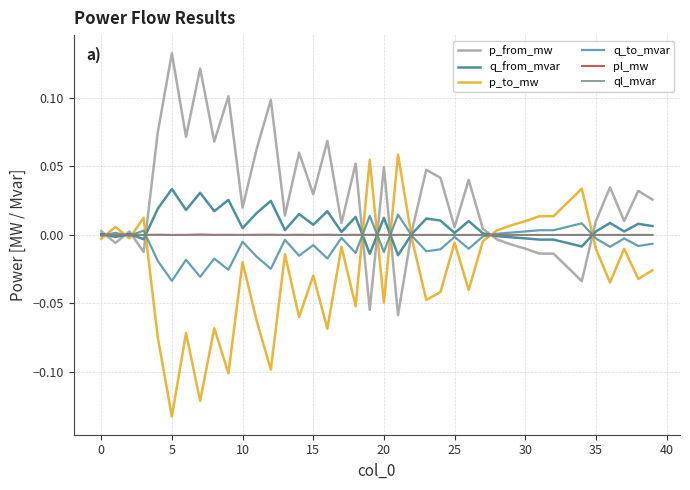

Reading left to right, extract all data points from this chart.

p_from_mw: 0.0	-0.0	0.0	-0.0	0.1	0.1	0.1	0.1	0.1	0.1	0.0	0.1	0.1	0.0	0.1	0.0	0.1	0.0	0.1	-0.1	0.0	-0.1	0.0	0.0	0.0	0.0	0.0	0.0	-0.0	-0.0	-0.0	-0.0	-0.0	-0.0	-0.0	0.0	0.0	0.0	0.0	0.0
q_from_mvar: 0.0	-0.0	0.0	-0.0	0.0	0.0	0.0	0.0	0.0	0.0	0.0	0.0	0.0	0.0	0.0	0.0	0.0	0.0	0.0	-0.0	0.0	-0.0	0.0	0.0	0.0	0.0	0.0	0.0	-0.0	-0.0	-0.0	-0.0	-0.0	-0.0	-0.0	0.0	0.0	0.0	0.0	0.0
p_to_mw: -0.0	0.0	-0.0	0.0	-0.1	-0.1	-0.1	-0.1	-0.1	-0.1	-0.0	-0.1	-0.1	-0.0	-0.1	-0.0	-0.1	-0.0	-0.1	0.1	-0.0	0.1	-0.0	-0.0	-0.0	-0.0	-0.0	-0.0	0.0	0.0	0.0	0.0	0.0	0.0	0.0	-0.0	-0.0	-0.0	-0.0	-0.0
q_to_mvar: -0.0	0.0	-0.0	0.0	-0.0	-0.0	-0.0	-0.0	-0.0	-0.0	-0.0	-0.0	-0.0	-0.0	-0.0	-0.0	-0.0	-0.0	-0.0	0.0	-0.0	0.0	-0.0	-0.0	-0.0	-0.0	-0.0	-0.0	0.0	0.0	0.0	0.0	0.0	0.0	0.0	-0.0	-0.0	-0.0	-0.0	-0.0
pl_mw: 0.0	0.0	0.0	0.0	0.0	0.0	0.0	0.0	0.0	0.0	0.0	0.0	0.0	0.0	0.0	0.0	0.0	0.0	0.0	0.0	0.0	0.0	0.0	0.0	0.0	0.0	0.0	0.0	0.0	0.0	0.0	0.0	0.0	0.0	0.0	0.0	0.0	0.0	0.0	0.0
ql_mvar: -0.0	0.0	-0.0	0.0	0.0	0.0	0.0	0.0	0.0	0.0	0.0	0.0	0.0	0.0	0.0	0.0	0.0	0.0	0.0	0.0	0.0	0.0	-0.0	0.0	0.0	0.0	0.0	-0.0	-0.0	0.0	0.0	0.0	0.0	0.0	0.0	0.0	0.0	0.0	0.0	0.0